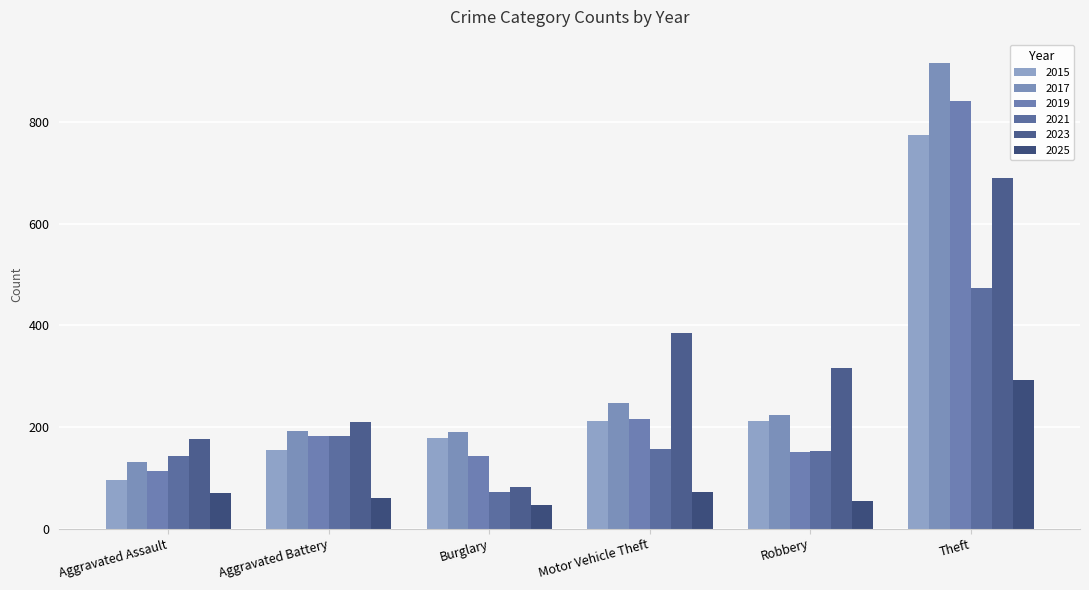

What is the average value of the 2025 series?

99